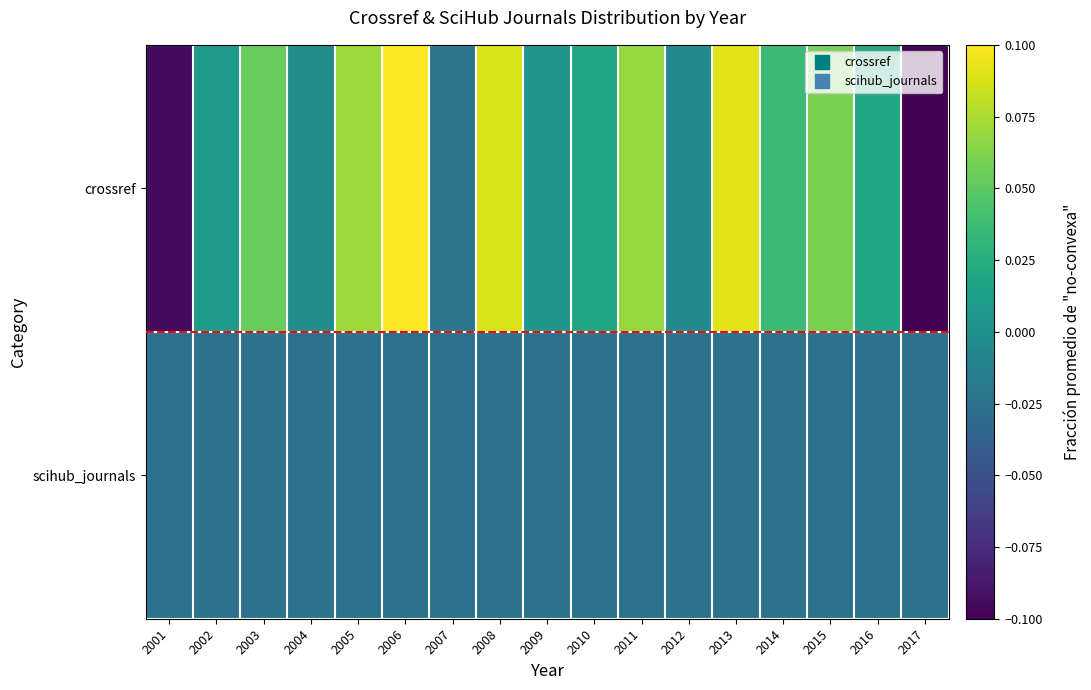

What is the spread (max minus min) of values at 2013?

0.1